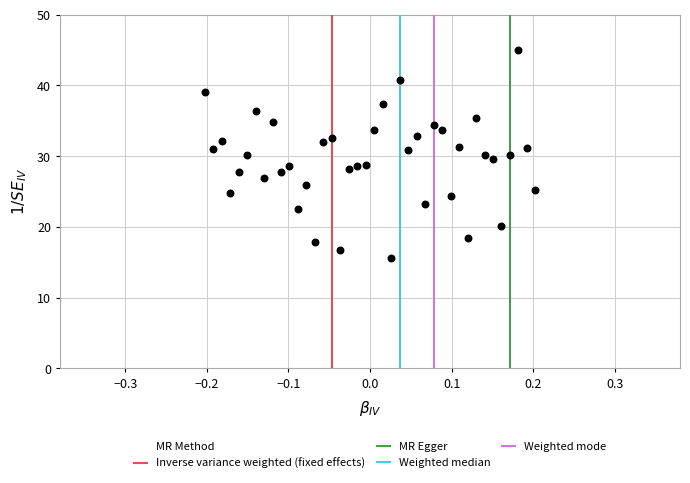

What is the range of X values (max minus min)?

0.4